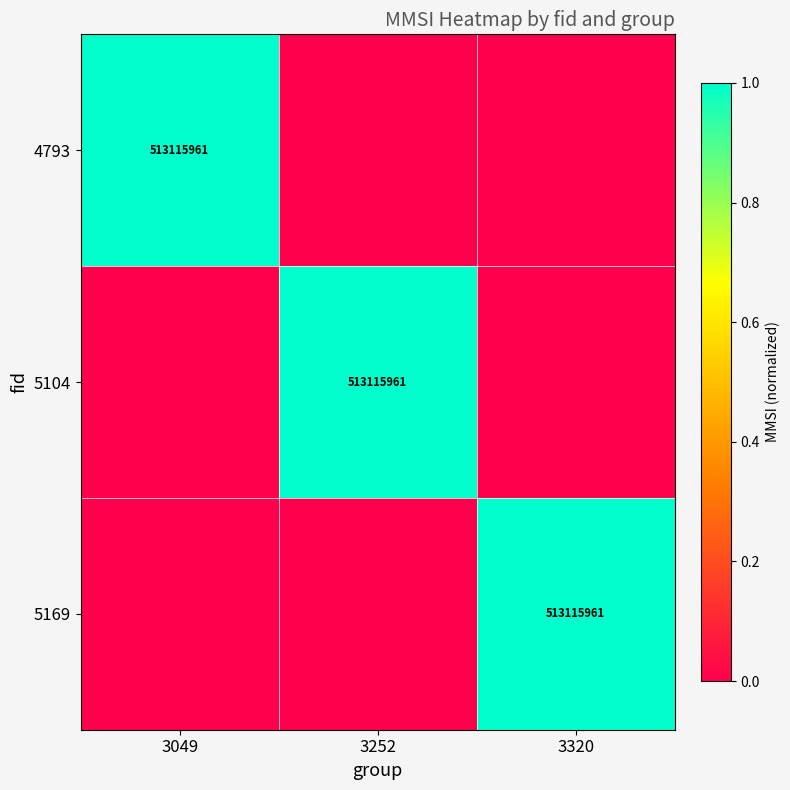

True or false: 5104 has a value of 513115961 at 3252.

True